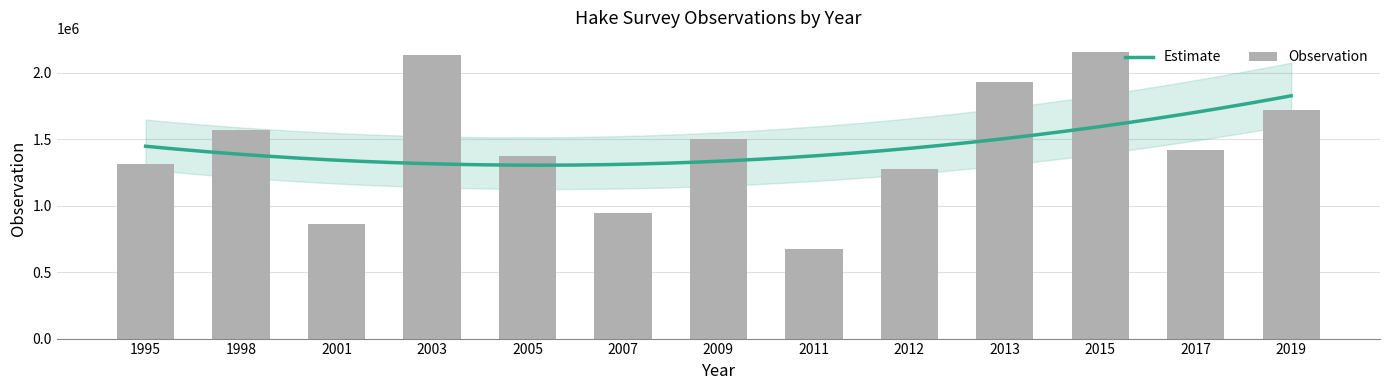

What is the change in value from 2011 to 2019?

+1047994